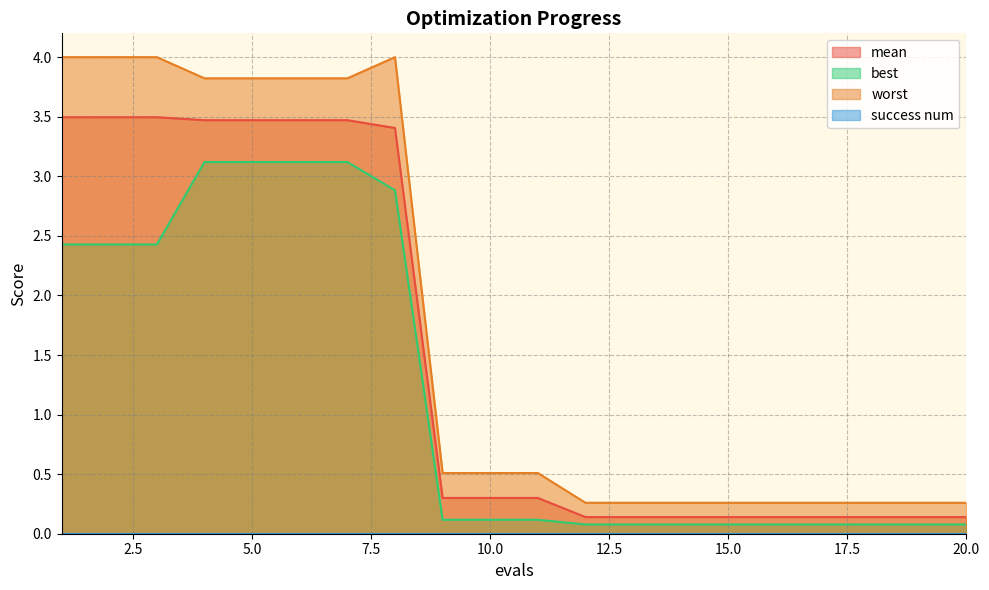

What is the value of the best point at the 4th from the left?

3.1